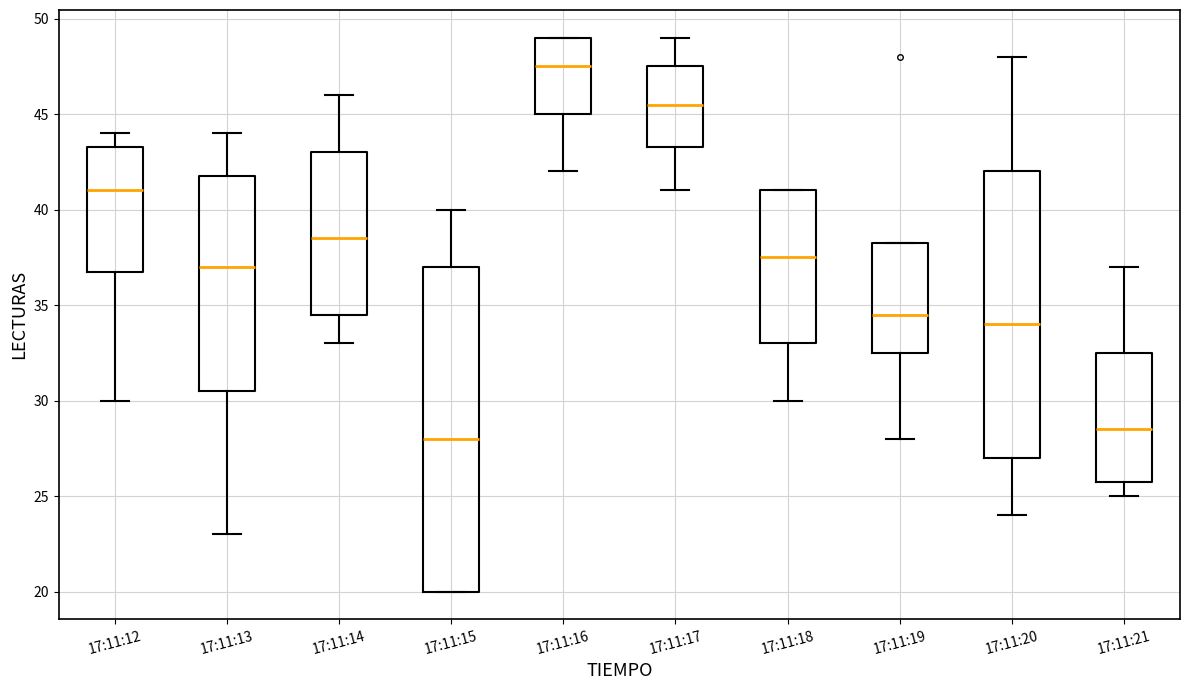

Where does the median line of the box for 17:11:16 sit on the y-axis? The values are not printed on the chart, so give them approximately, as read against the axis.

47.5